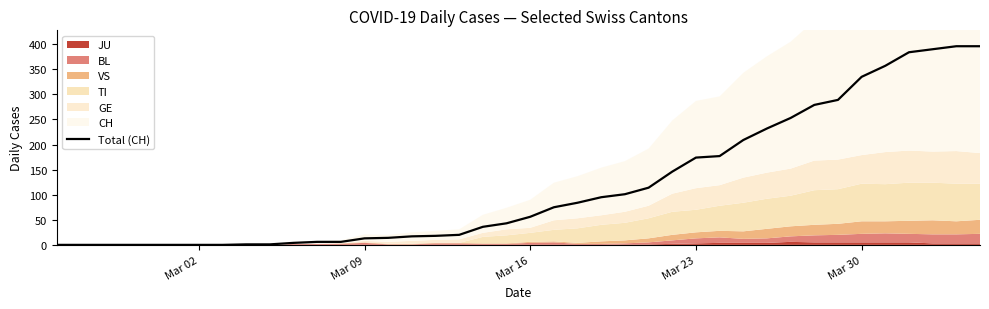

How many lines are shown in the chart?

1